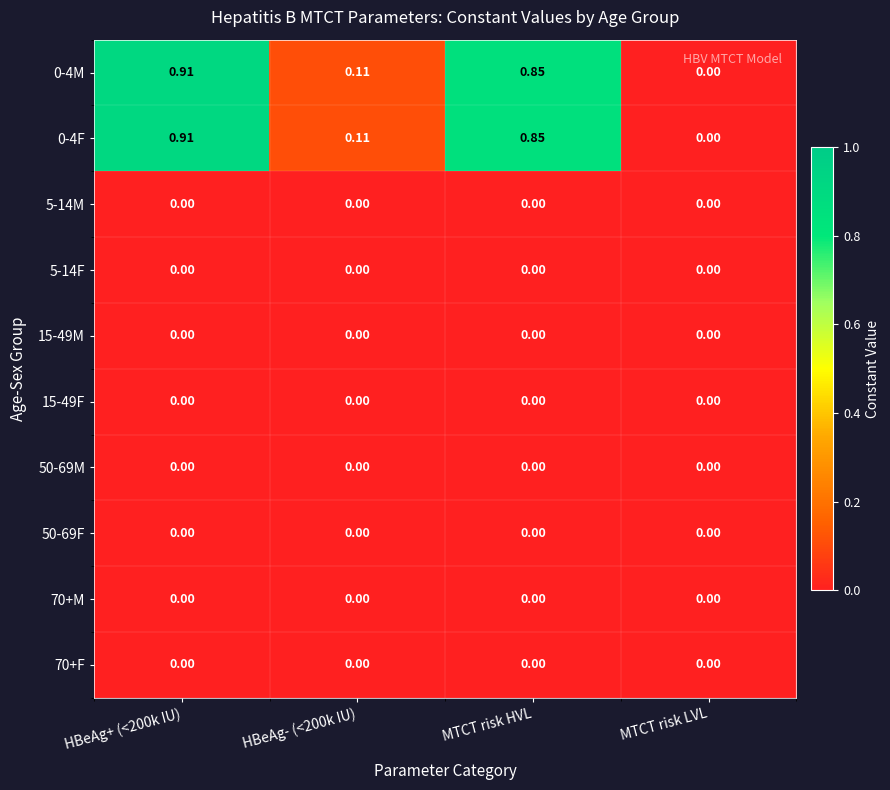

At which label is 0-4M closest to 0?

MTCT risk LVL